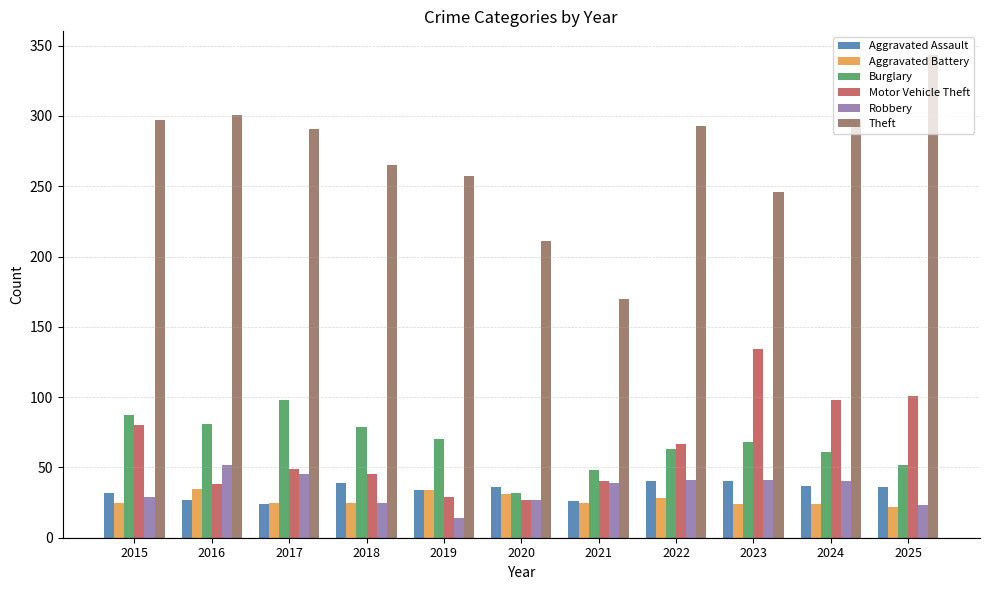

What is the average value of the Aggravated Battery series?

27